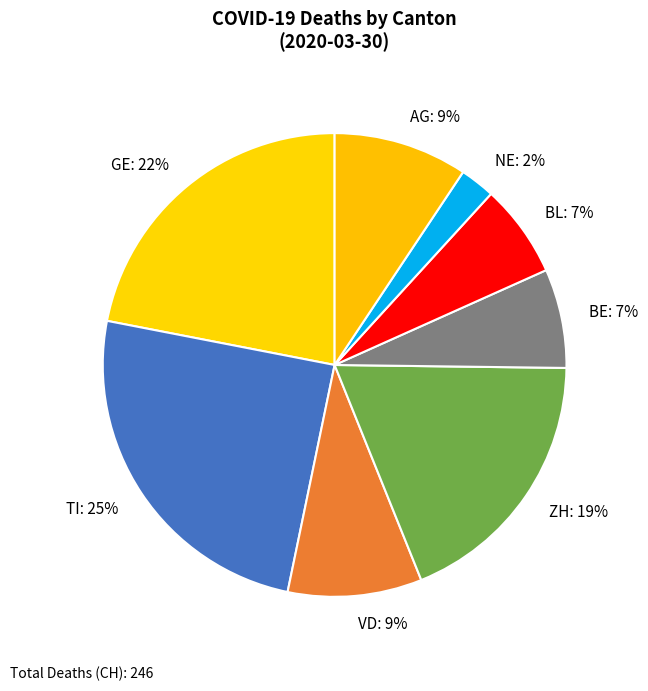

How many slices are in this pie chart?

8